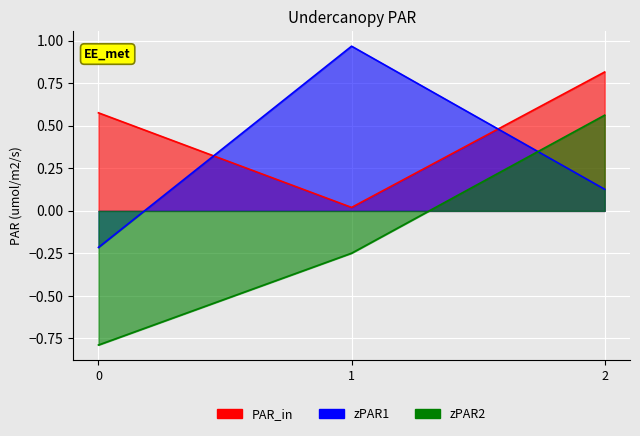

The value of col_1 at 1 is 1.0. True or false?

True